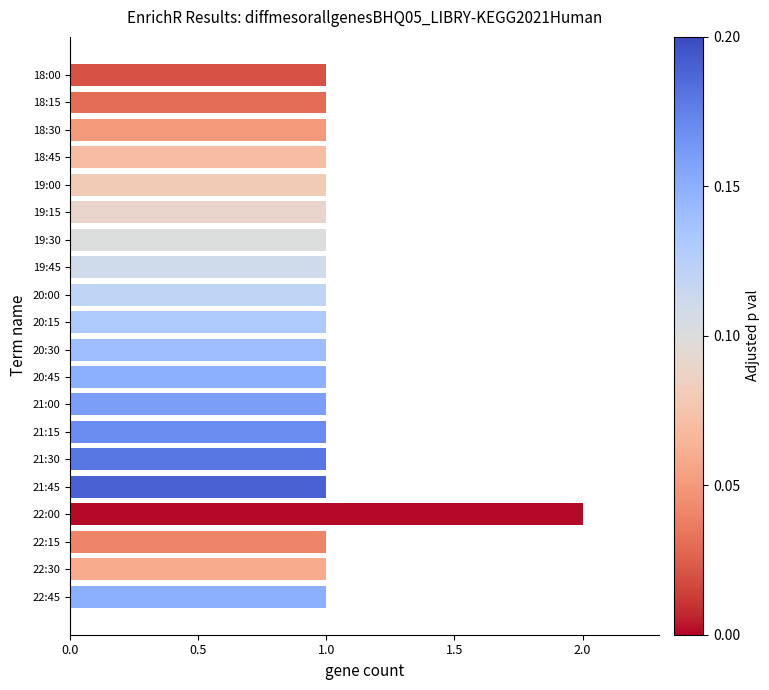

Reading top to bottom, transcribe all the data shown in this chart.

1	1	1	1	1	1	1	1	1	1	1	1	1	1	1	1	2	1	1	1